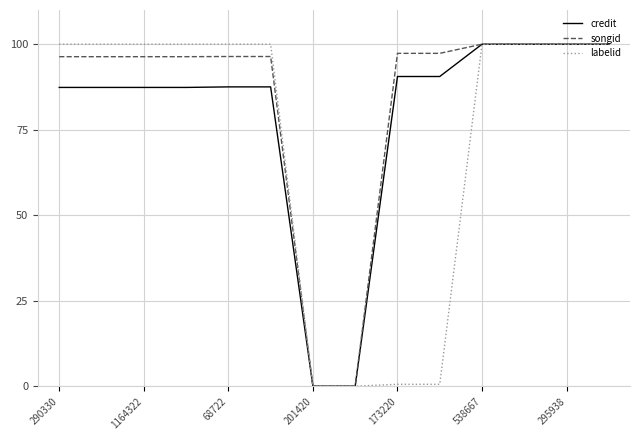

Which series has the largest total across all categories?

songid